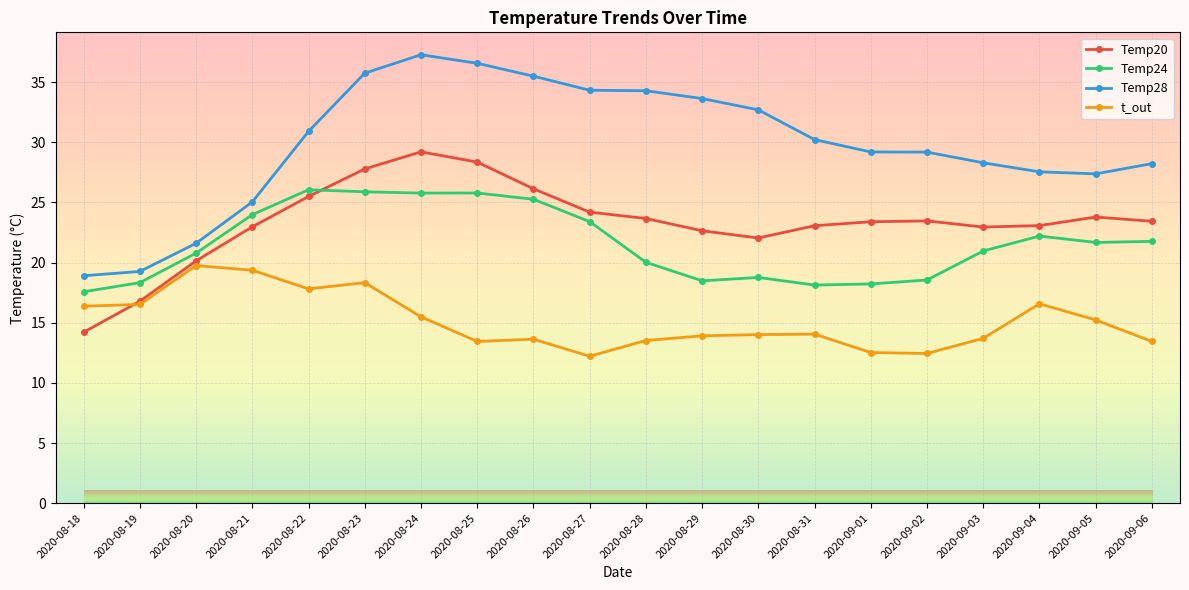

Is it true that Temp28 equals 19.3 at 2020-08-19?

True